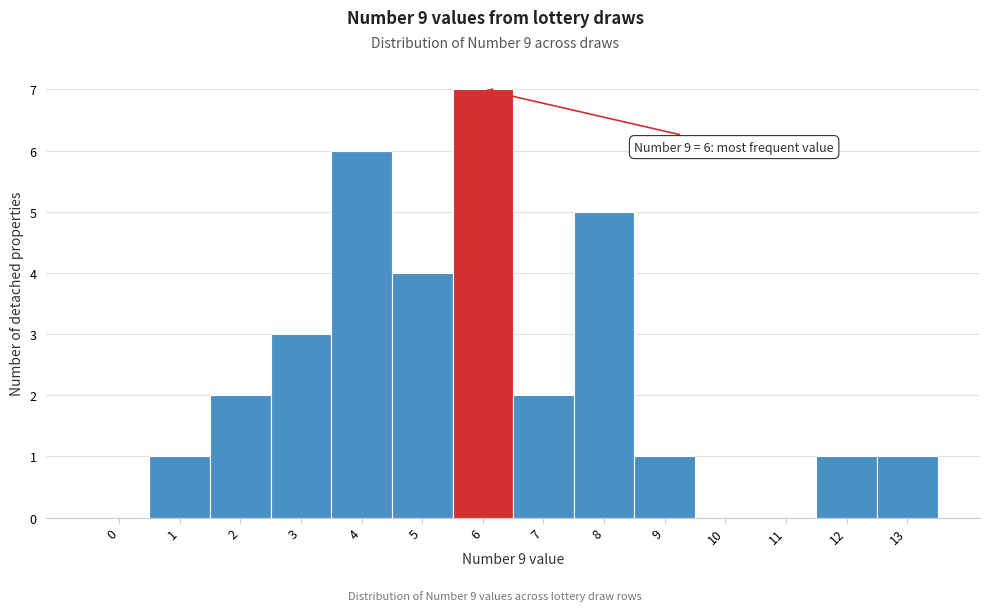

Reading left to right, transcribe all the data shown in this chart.

0=0	1=1	2=2	3=3	4=6	5=4	6=7	7=2	8=5	9=1	10=0	11=0	12=1	13=1